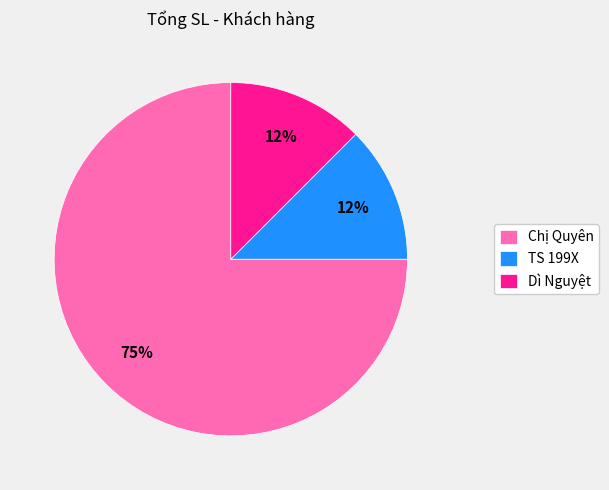

Is there a majority slice in this chart?

Yes